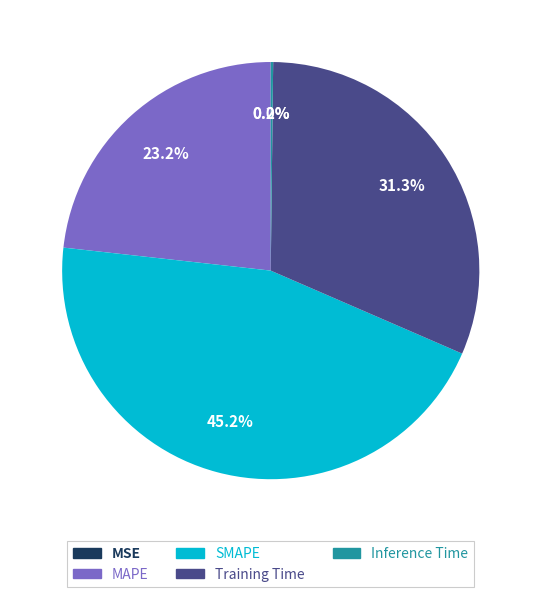

What is the largest slice in the pie chart?

SMAPE